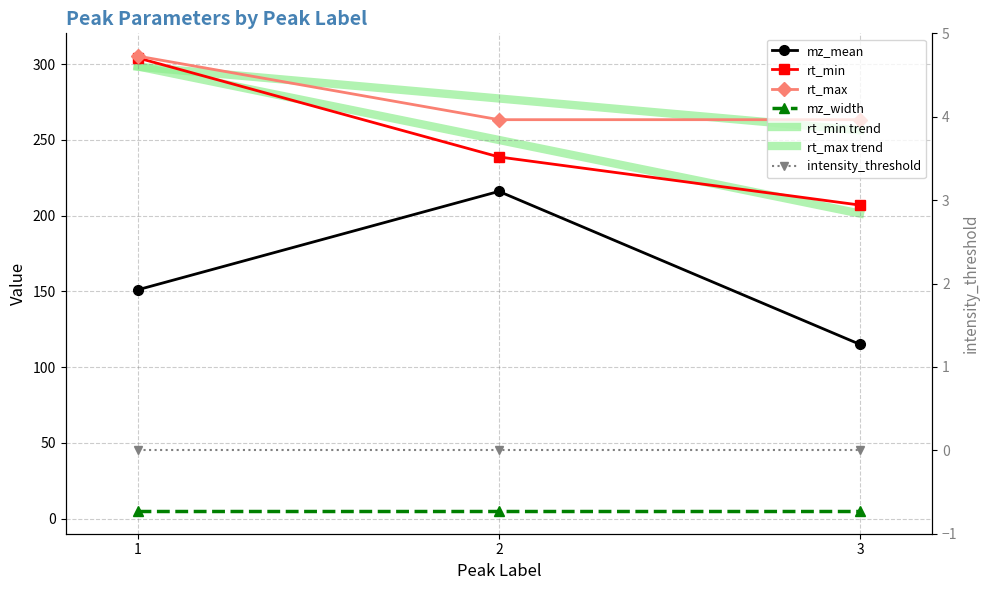

What is the spread (max minus min) of values at 3?

148.4